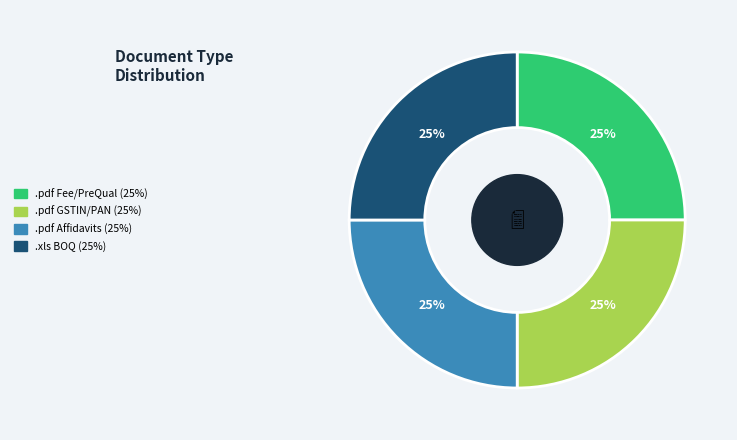

To the nearest percent, what is the average slice percentage?

25%